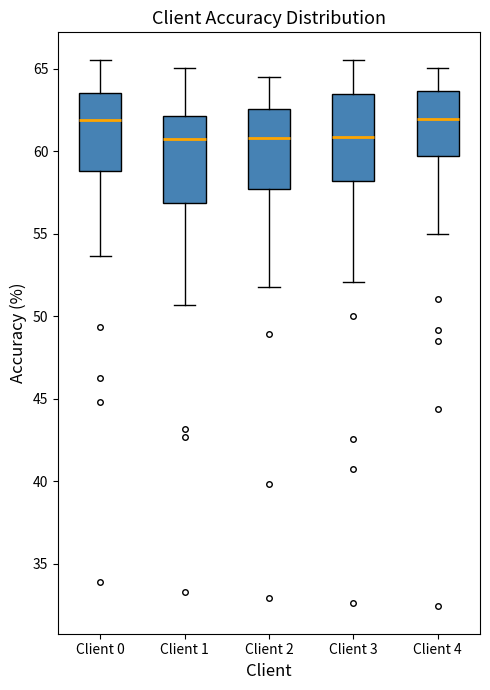

Reading left to right, read every box against the y-axis: the position of its median line, the range the box covers, and the ends of its whiskers. The values are not printed on the chart, so give them approximately, as read against the axis.

Client 0: median 62.0, box 59.0 to 63.5, whiskers 53.5 to 65.5
Client 1: median 60.5, box 57.0 to 62.0, whiskers 50.5 to 65.0
Client 2: median 61.0, box 57.5 to 62.5, whiskers 52.0 to 64.5
Client 3: median 61.0, box 58.0 to 63.5, whiskers 52.0 to 65.5
Client 4: median 62.0, box 59.5 to 63.5, whiskers 55.0 to 65.0